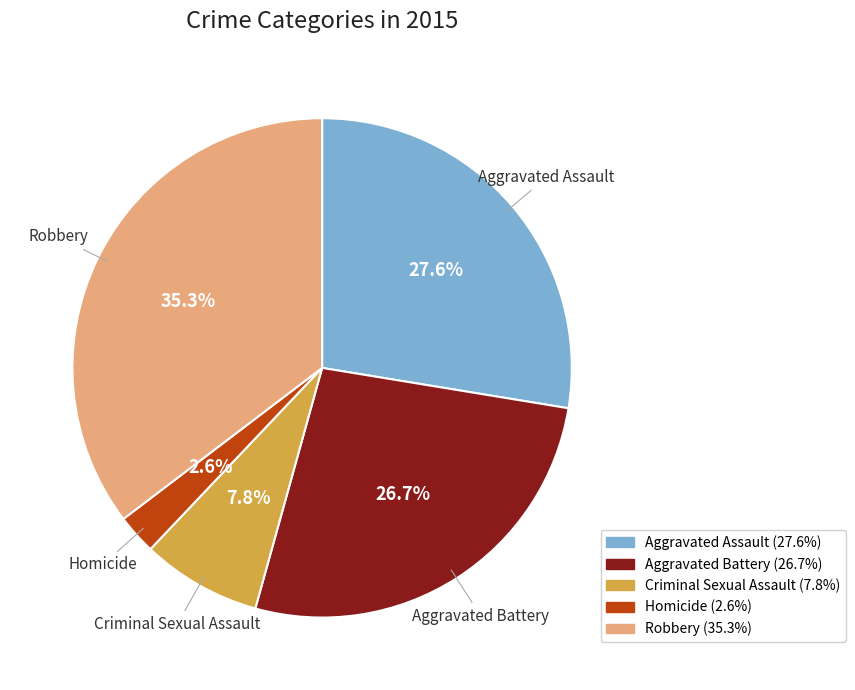

How many slices are in this pie chart?

5